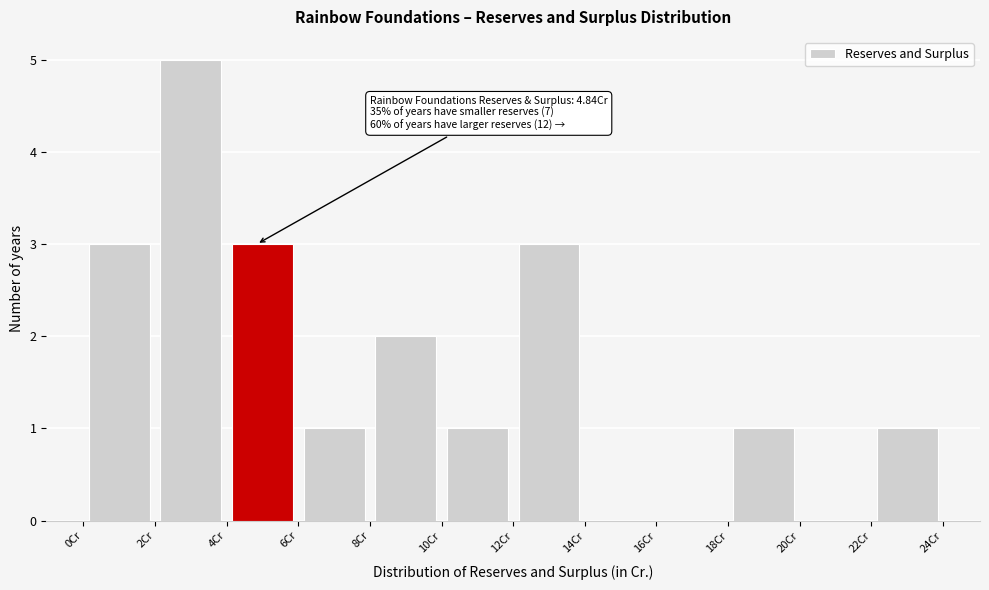

Over which range of the x-axis is the bar tallest?

2 to 4